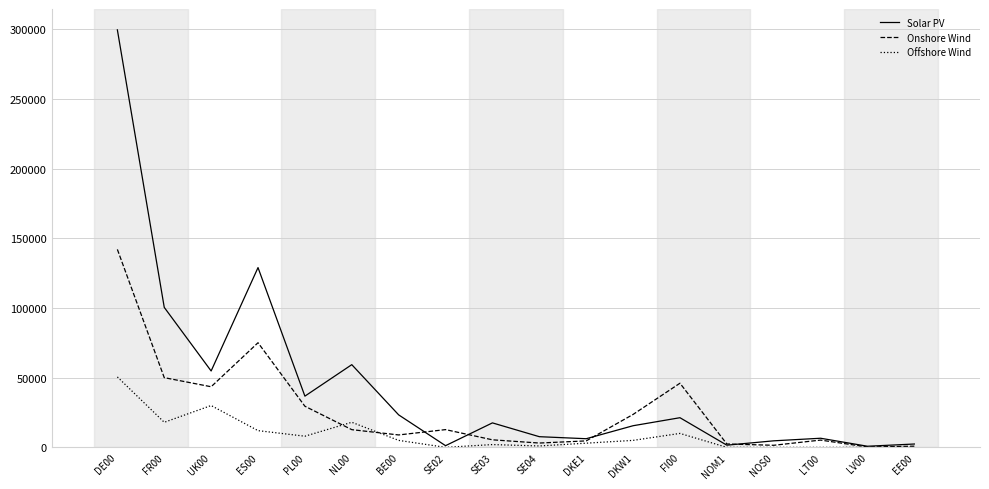

Between which two adjacent categories do Onshore Wind and Solar PV first intersect?

BE00 and SE02